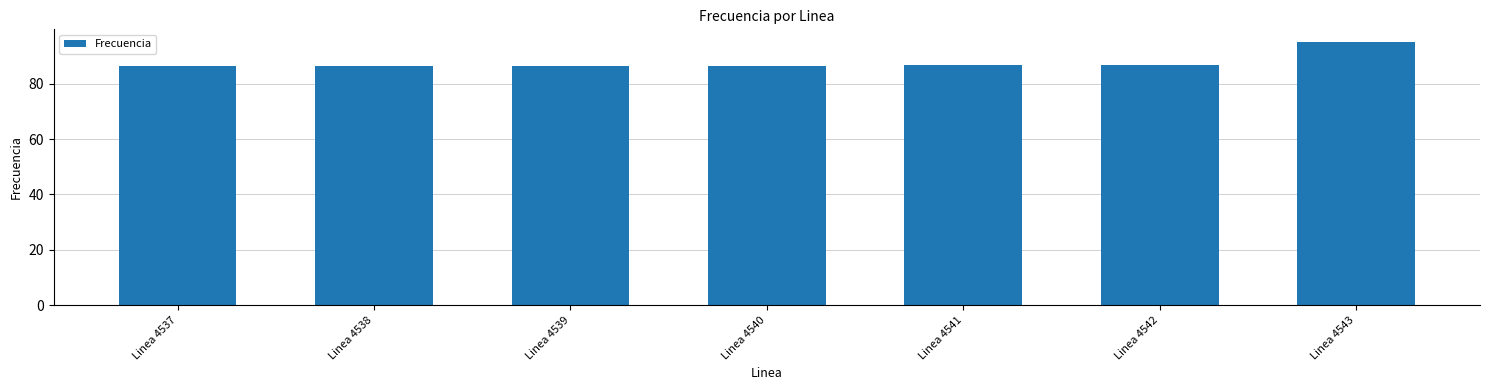

What is the difference between the values at Linea 4537 and Linea 4540?

0.1